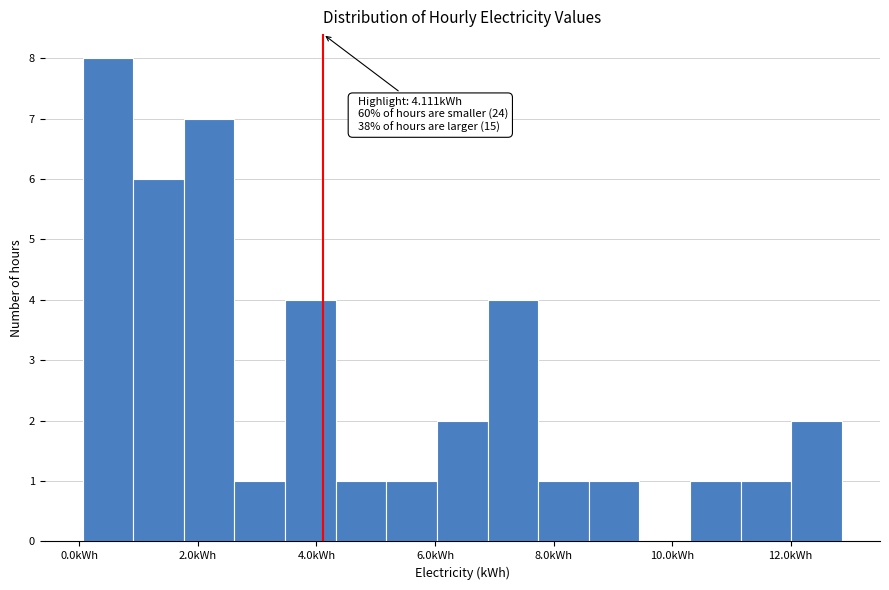

Over which range of the x-axis is the bar tallest?

0.0 to 1.0